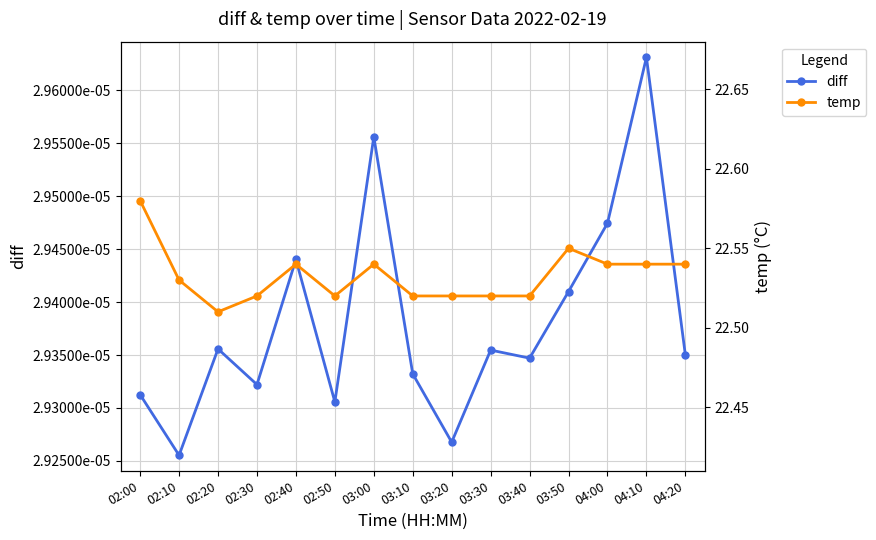

Which series changed the most between 02:00 and 02:30?

temp